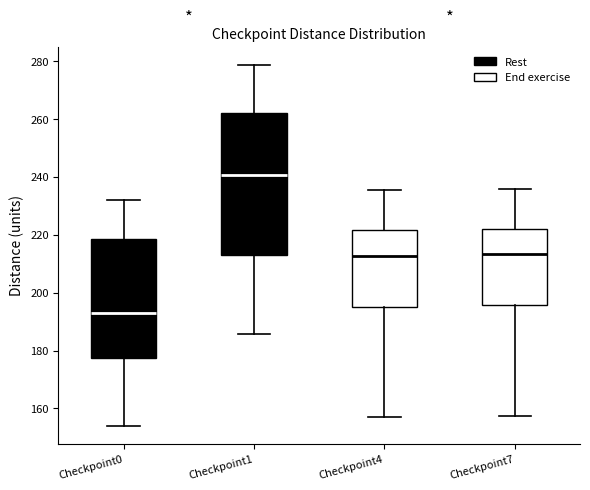

Reading left to right, read every box against the y-axis: the position of its median line, the range the box covers, and the ends of its whiskers. The values are not printed on the chart, so give them approximately, as read against the axis.

Checkpoint0: median 194, box 178 to 218, whiskers 154 to 232
Checkpoint1: median 240, box 214 to 262, whiskers 186 to 278
Checkpoint4: median 212, box 196 to 222, whiskers 158 to 236
Checkpoint7: median 214, box 196 to 222, whiskers 158 to 236